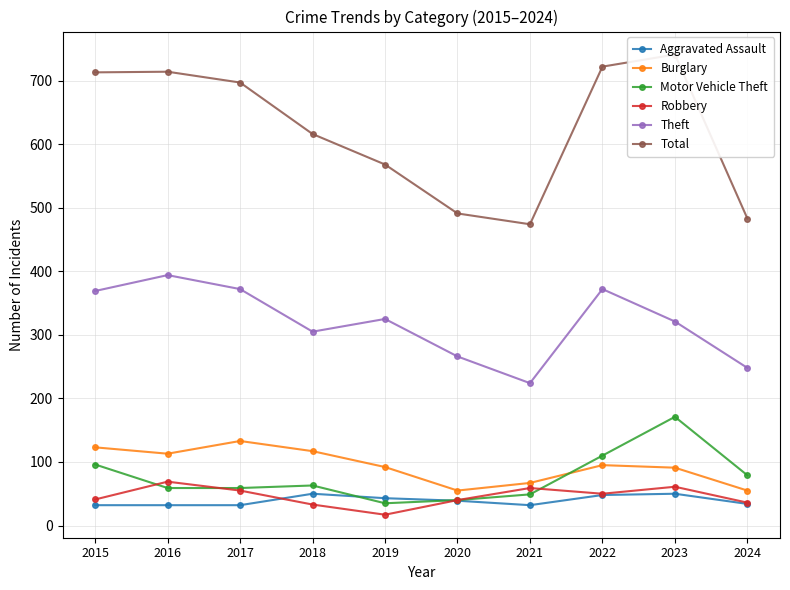

How many data points does each series have?

10